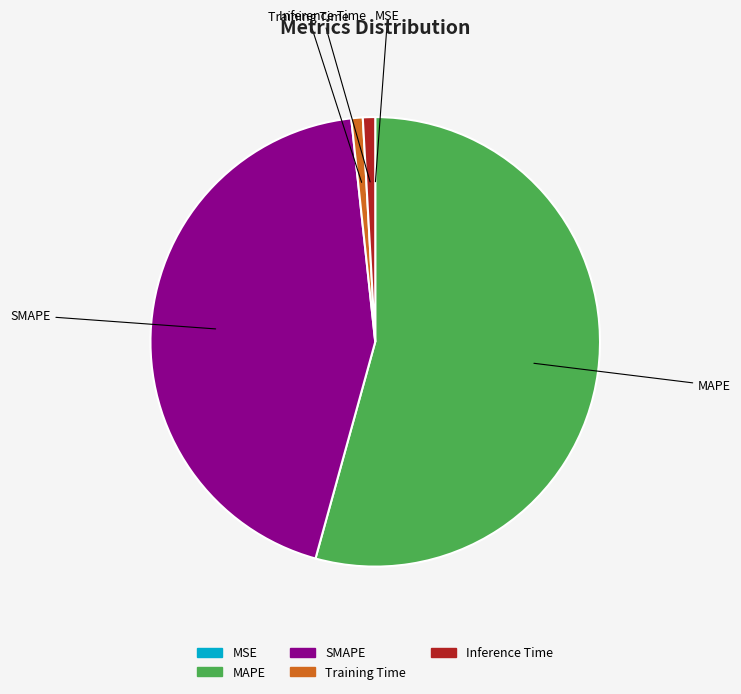

Which has a higher value, SMAPE or MAPE?

MAPE